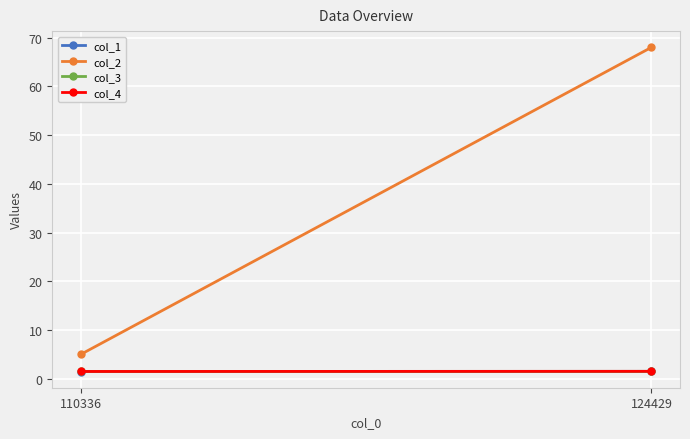

The value of col_3 at 124429 is 1.5. True or false?

True